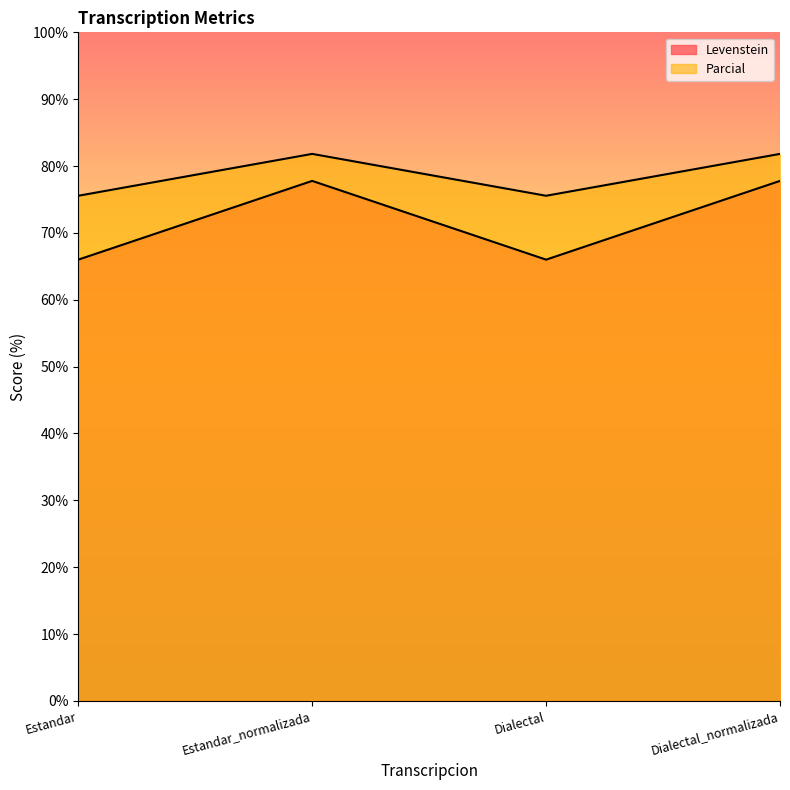

True or false: Levenstein has more than 1 points higher than both neighbors.

False